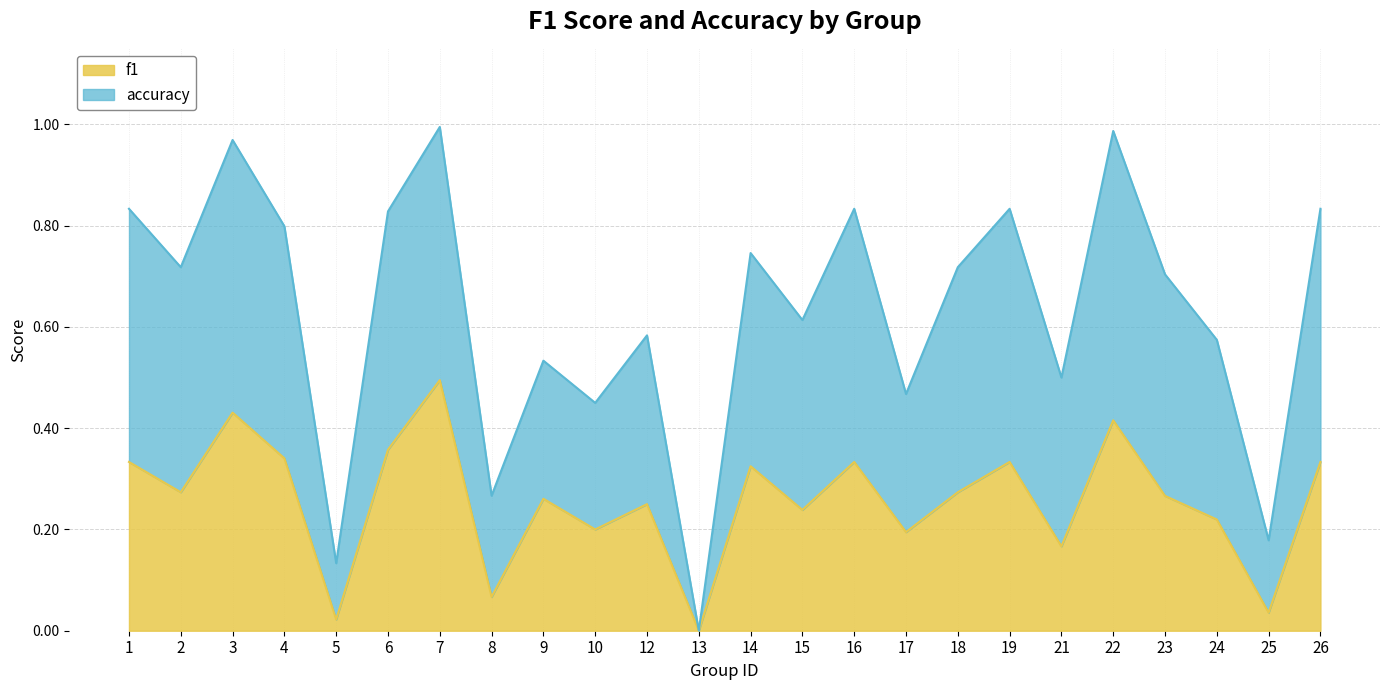

Which label corresponds to the largest value in the chart?

7